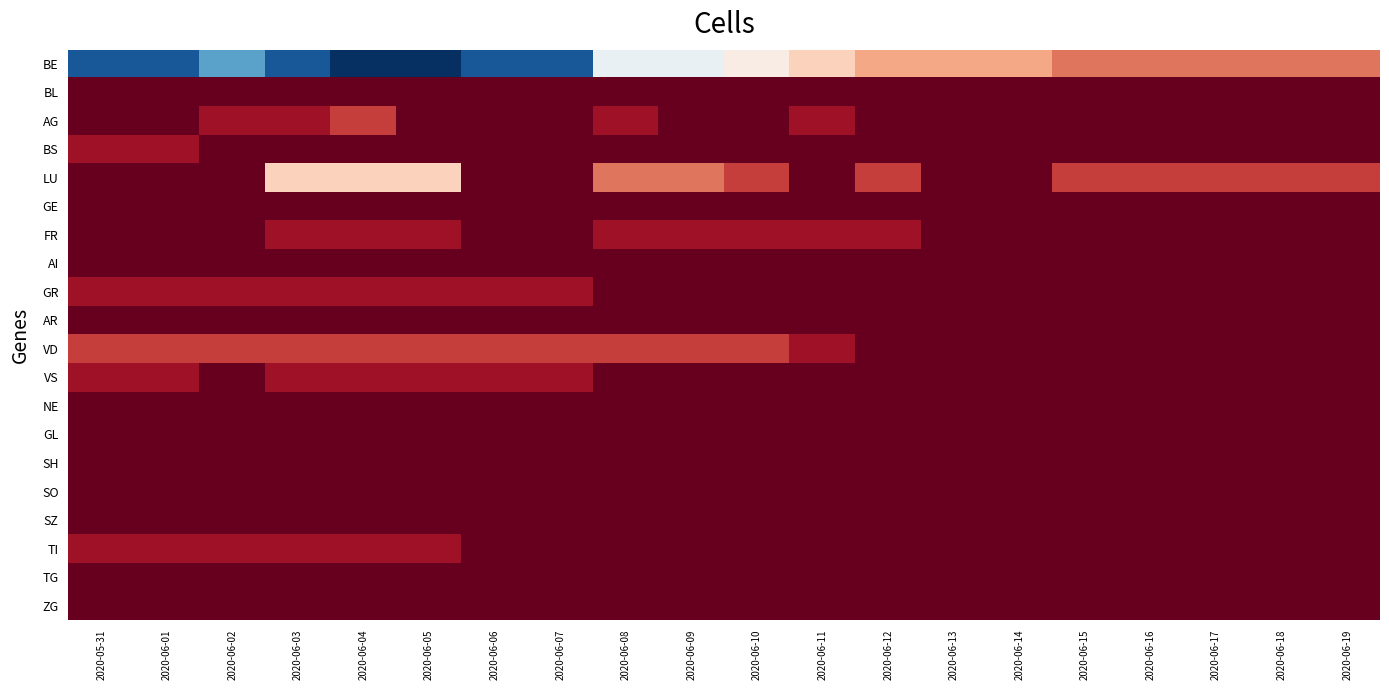

Which series has the largest total across all categories?

BE